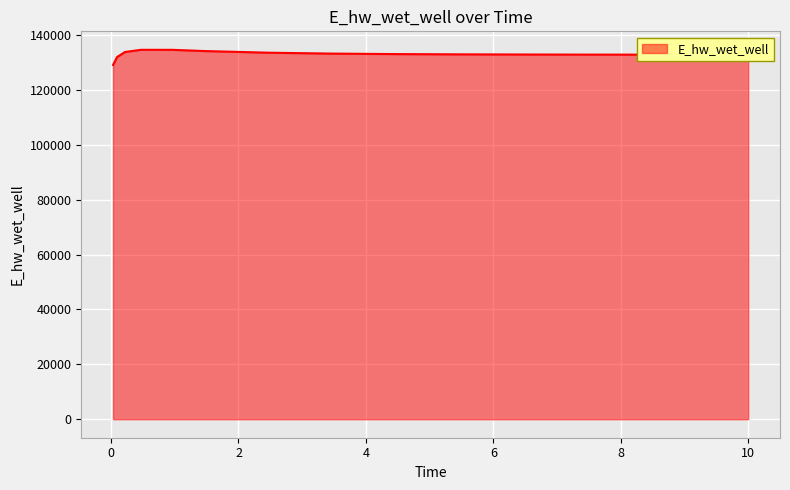

What is the minimum value shown in the chart?

129047.2